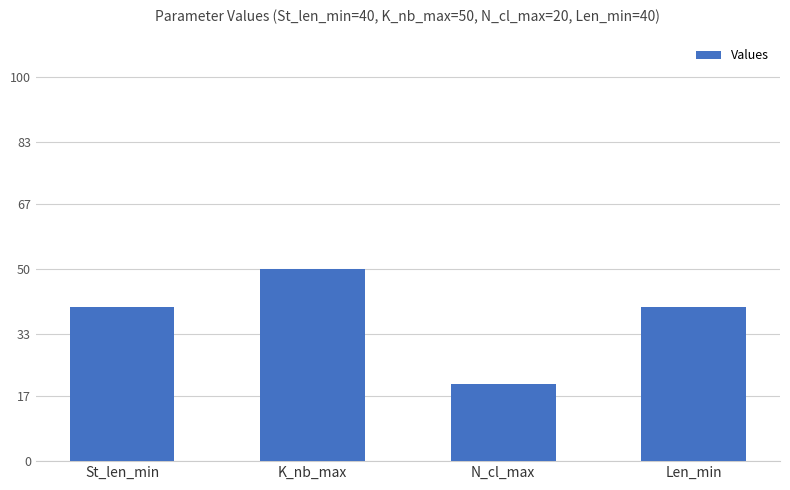

Approximately how many times larger is the value at St_len_min compared to Len_min?

1.0